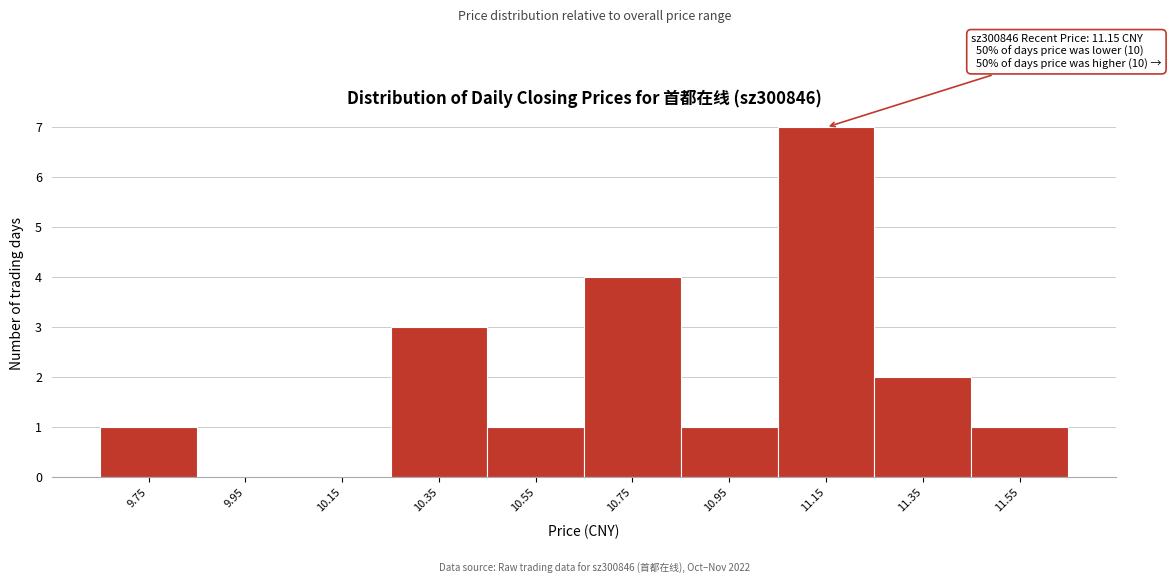

Reading right to left, what are all the values shown in this chart?

11.55=1	11.35=2	11.15=7	10.95=1	10.75=4	10.55=1	10.35=3	10.15=0	9.95=0	9.75=1